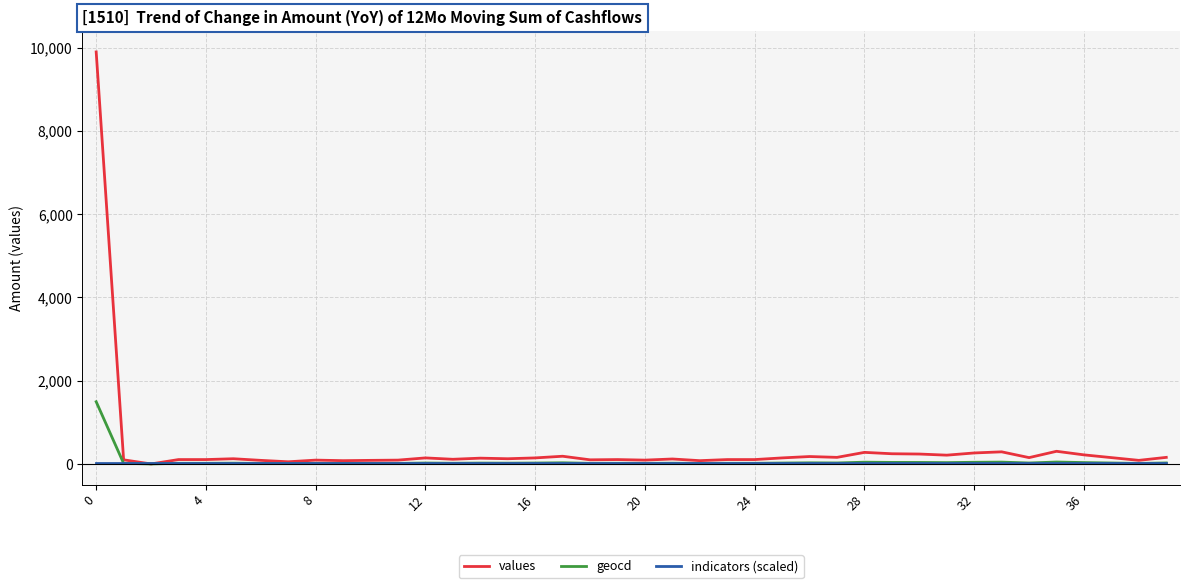

Which series has the widest spread of values?

values